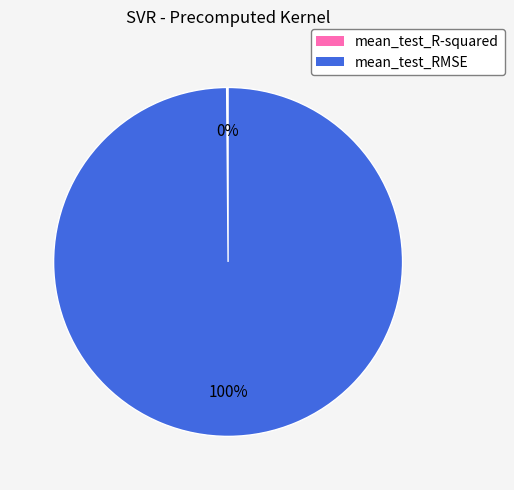

To the nearest percent, what percentage of the pie is mean_test_RMSE?

100%